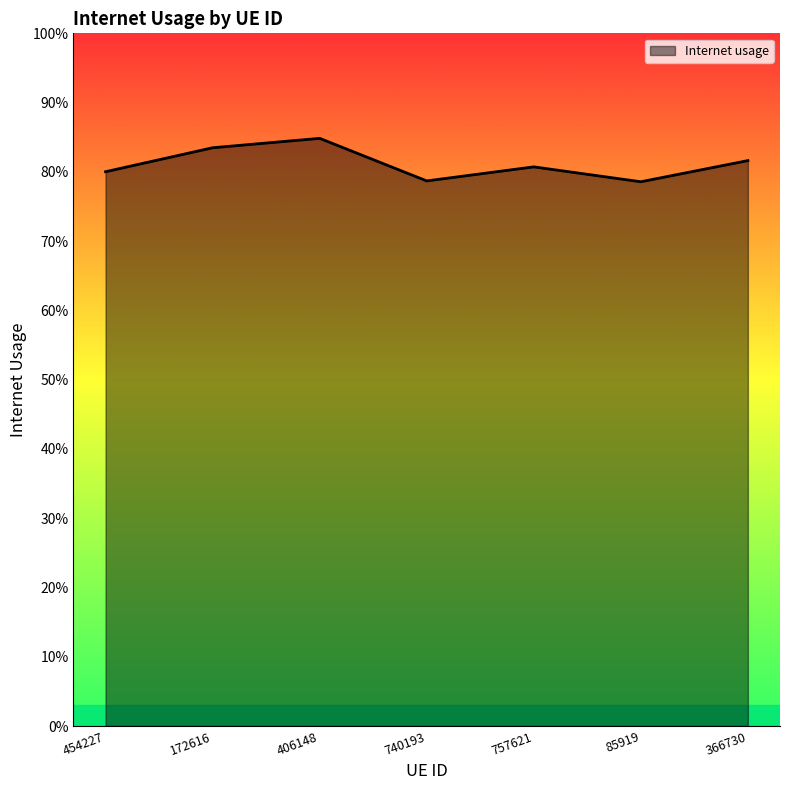

At which label is the value closest to 0?

85919